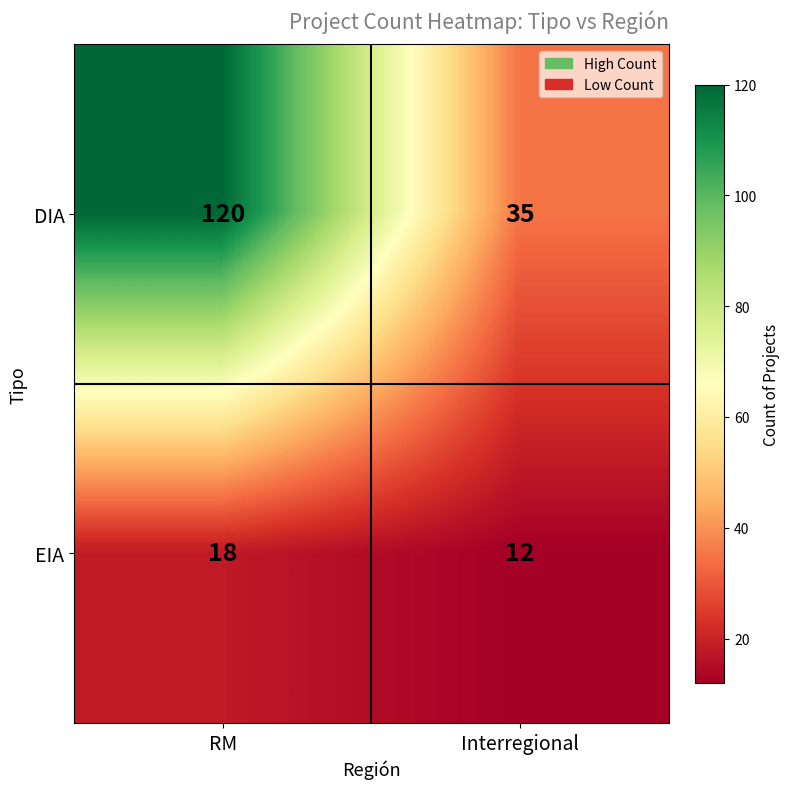

Is it true that EIA equals 18 at RM?

True